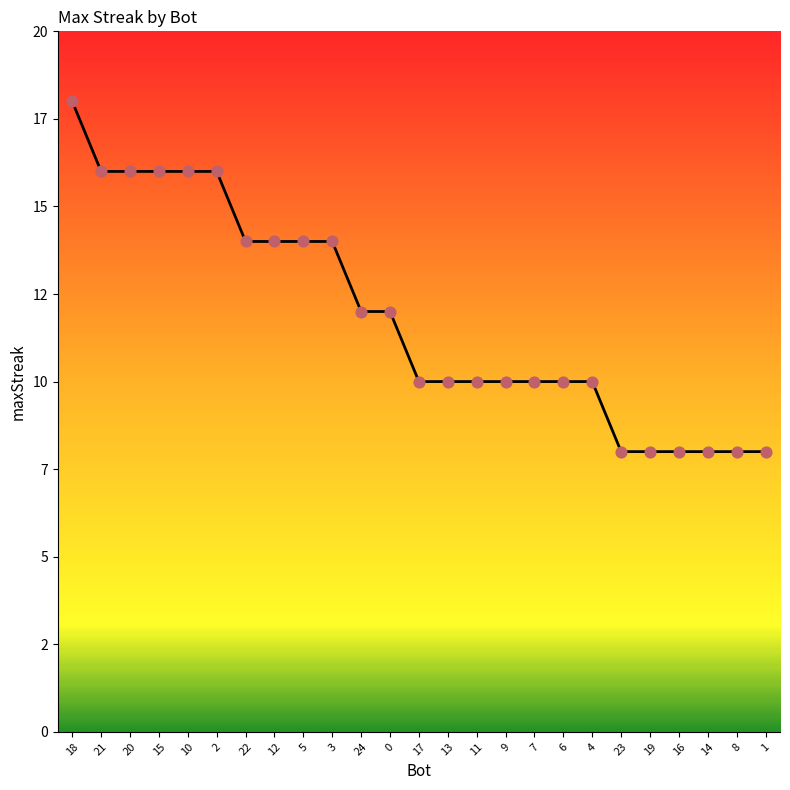

What is the ratio of the value at 14 to the value at 22?

0.6